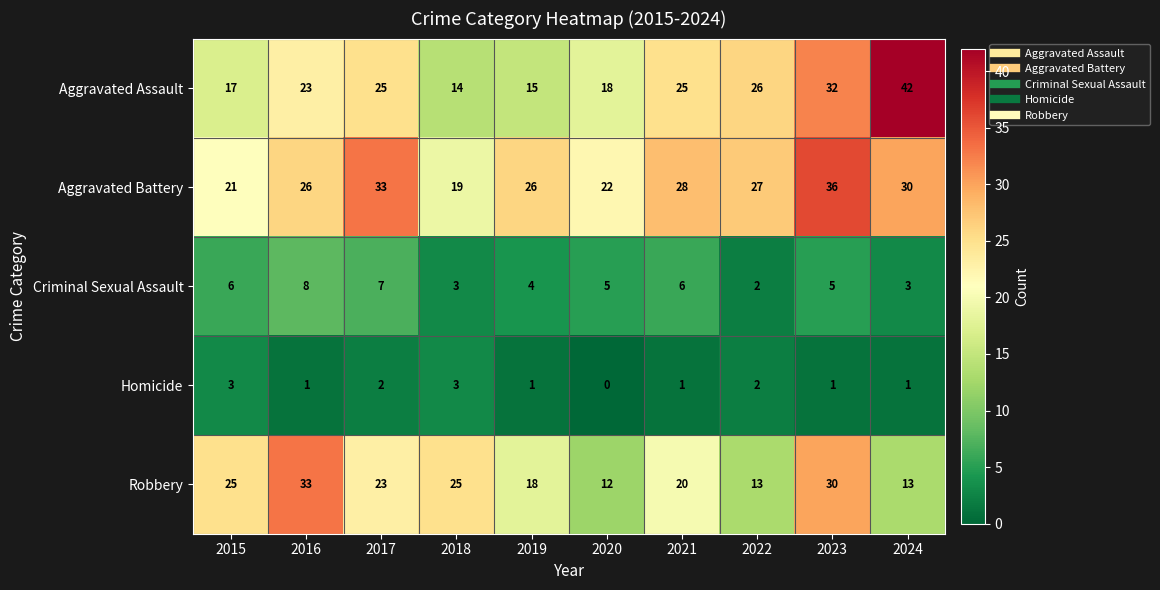

What is the approximate value of Aggravated Battery at 2015, to the nearest 10?

20